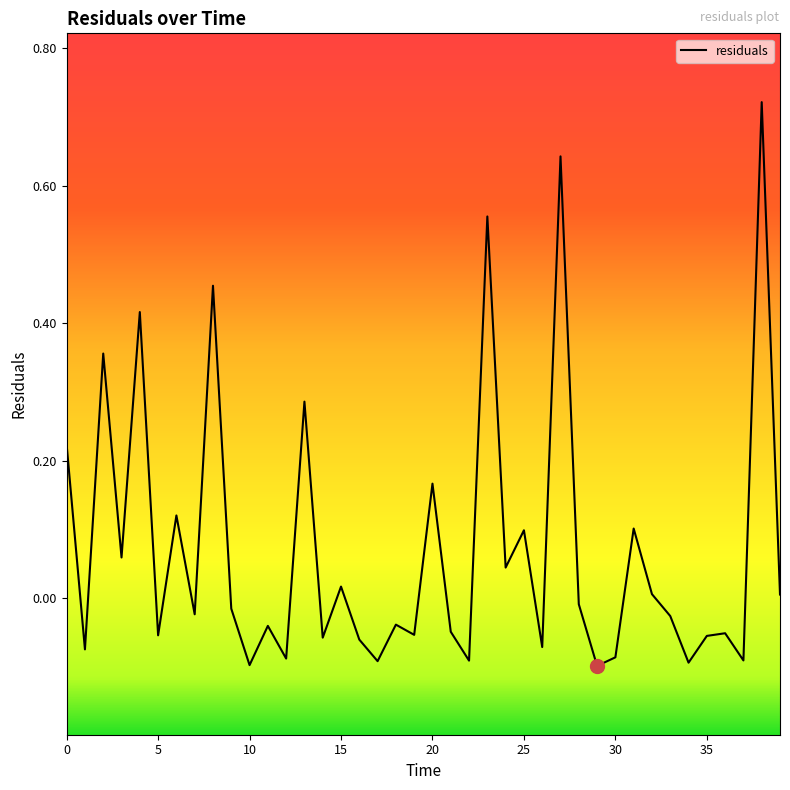

What is the difference between the maximum and minimum values?

0.8